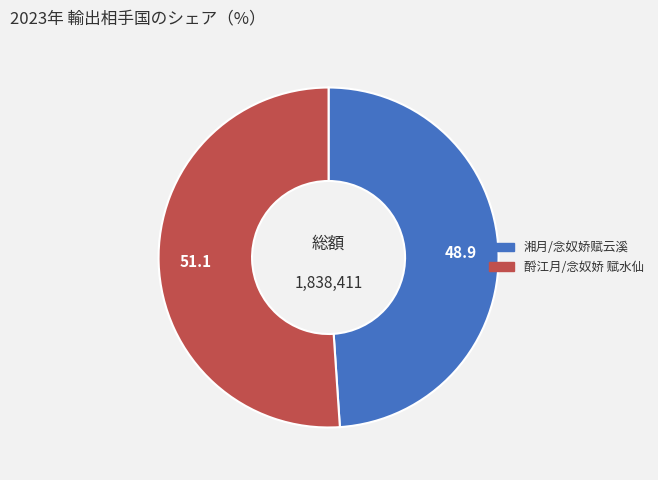

Is it true that 酹江月/念奴娇 赋水仙 is 62% of the pie?

False